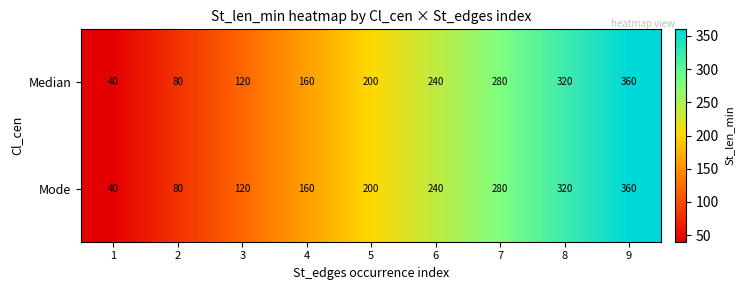

How many distinct data groups are displayed?

2